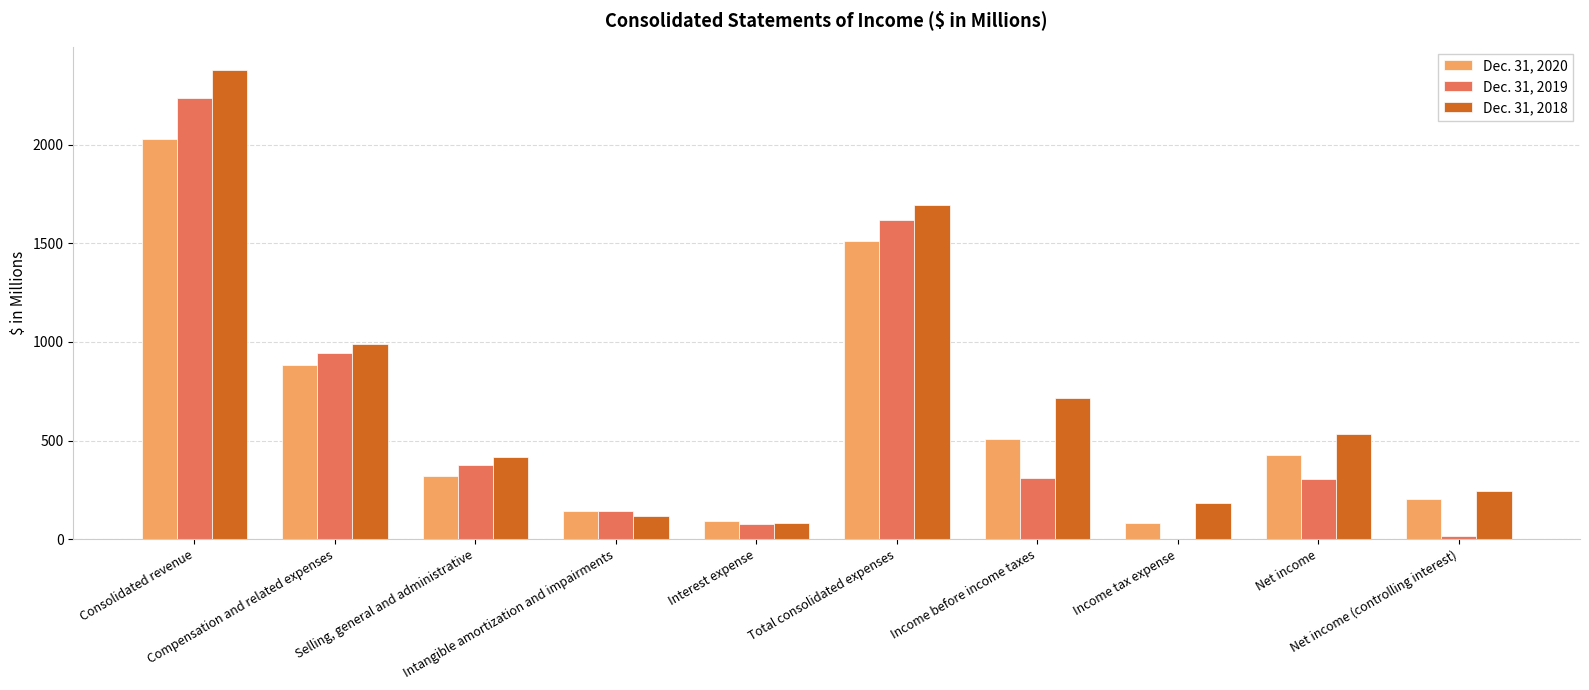

Which series has the largest total across all categories?

Dec. 31, 2018